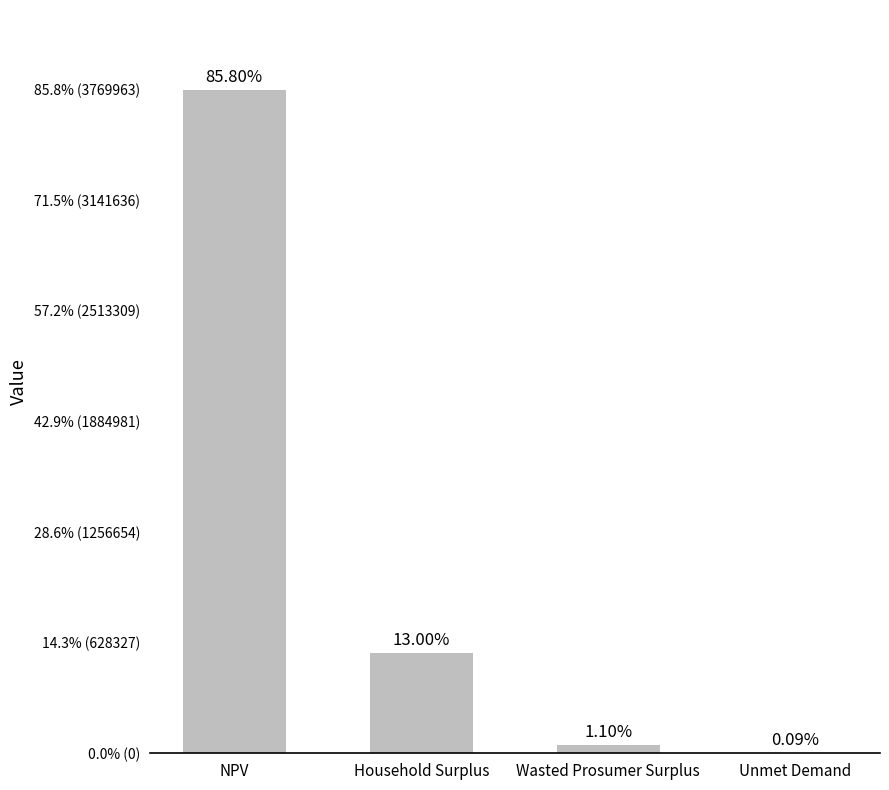

Reading left to right, transcribe all the data shown in this chart.

NPV=3769962.9	Household Surplus=571381.7	Wasted Prosumer Surplus=48502.2	Unmet Demand=3798.9